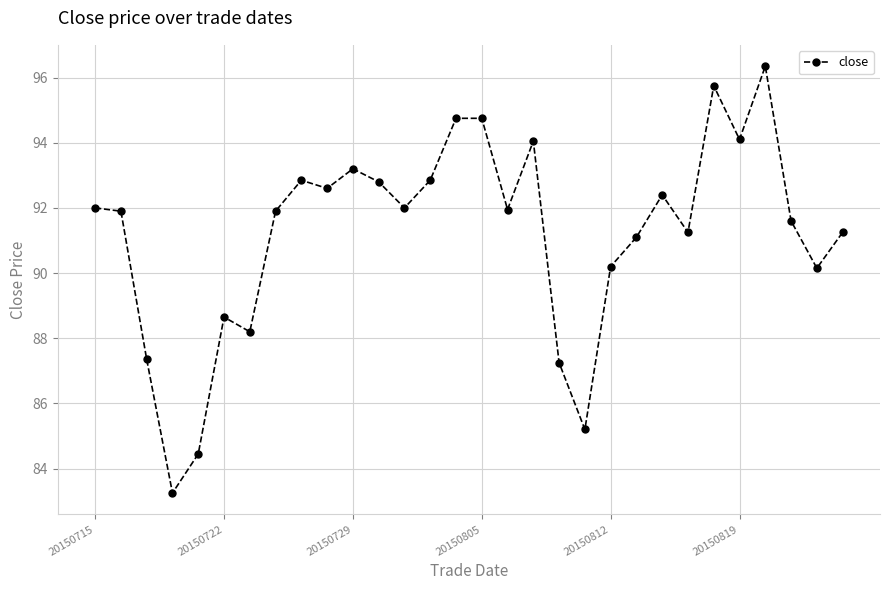

True or false: the data has more than 0 interior local peaks.

True